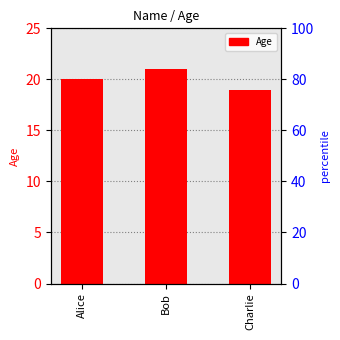

Rank the categories by value from highest to lowest.

Bob, Alice, Charlie